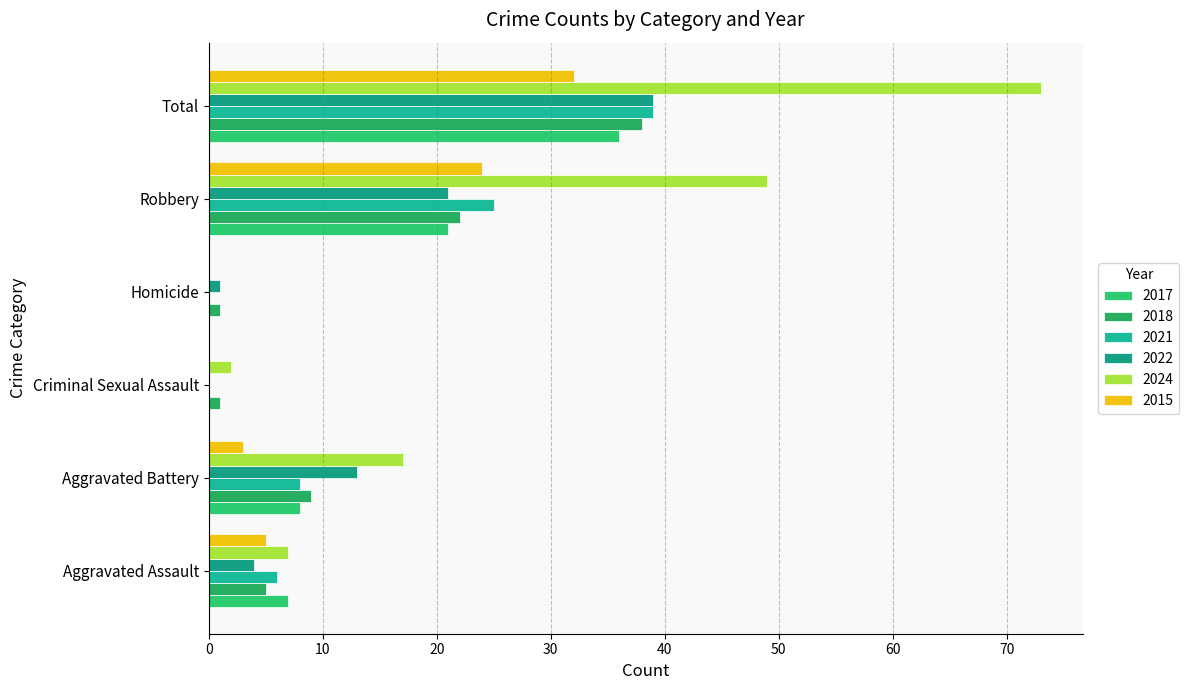

Which category has the highest value across all series?

Total